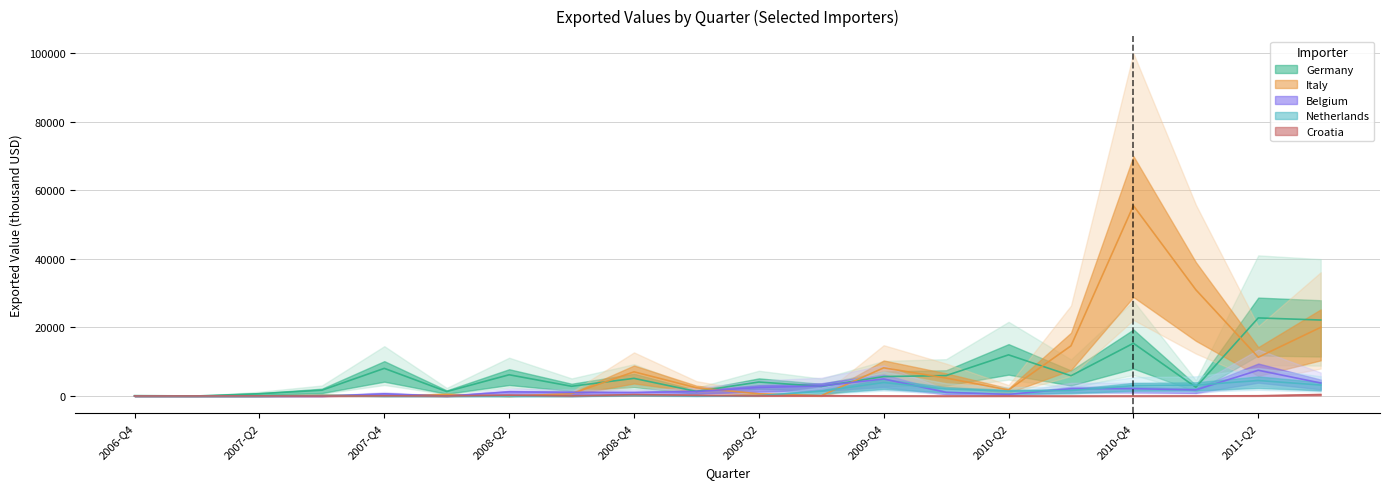

After their last crossing, which series has the higher values: Netherlands or Belgium?

Belgium